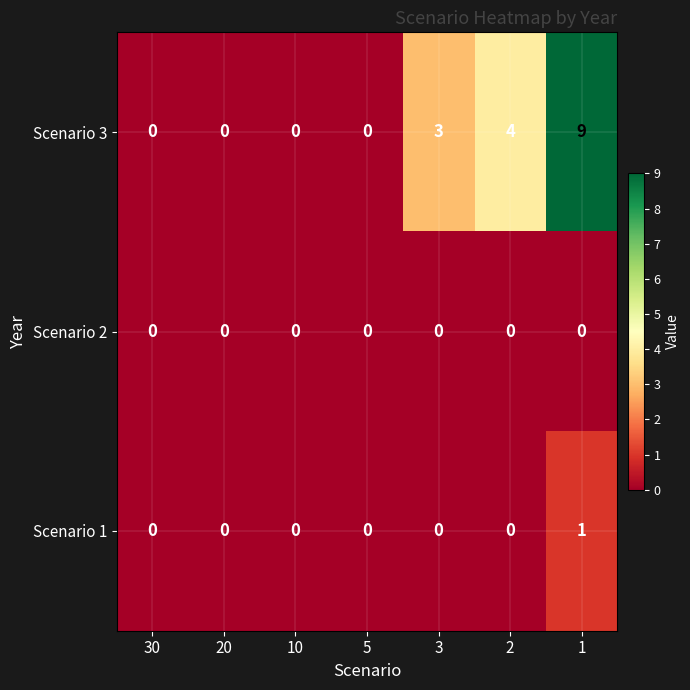

How many series are shown in this chart?

3